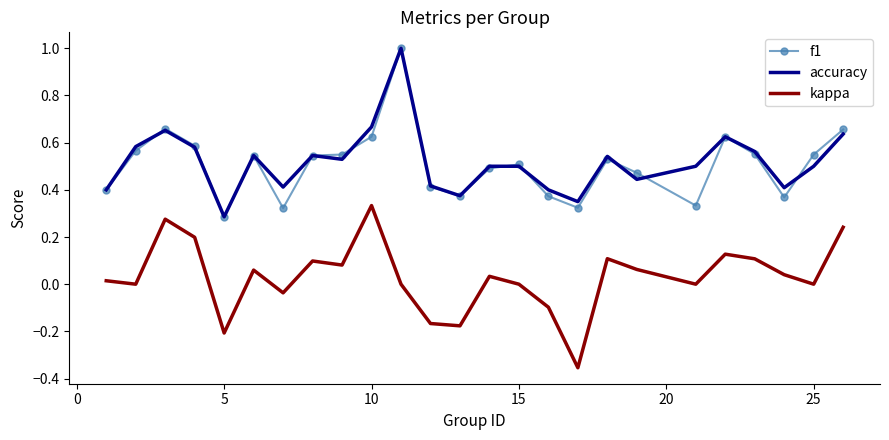

Count the number of data series in this chart.

3